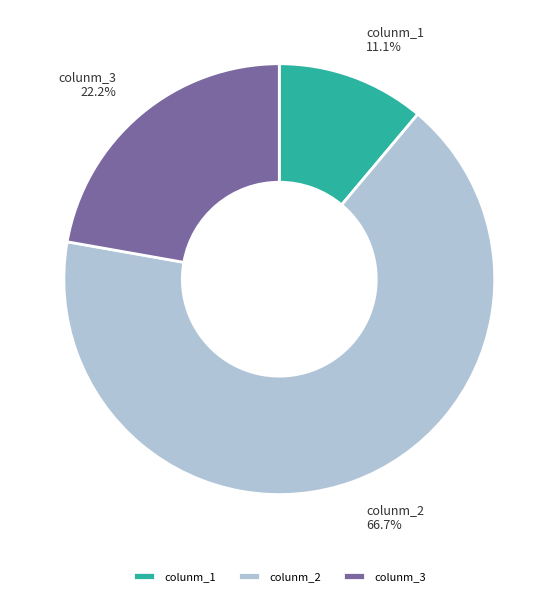

To the nearest percent, what portion does colunm_2 represent?

67%